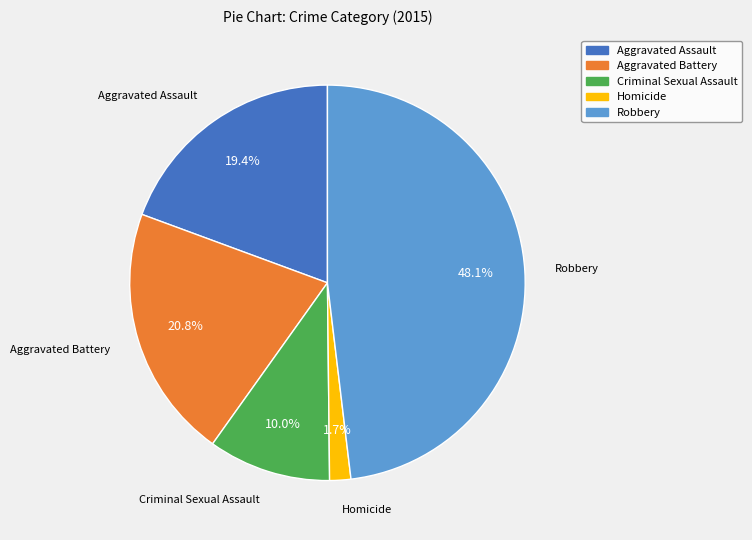

What is the smallest slice in the pie chart?

Homicide